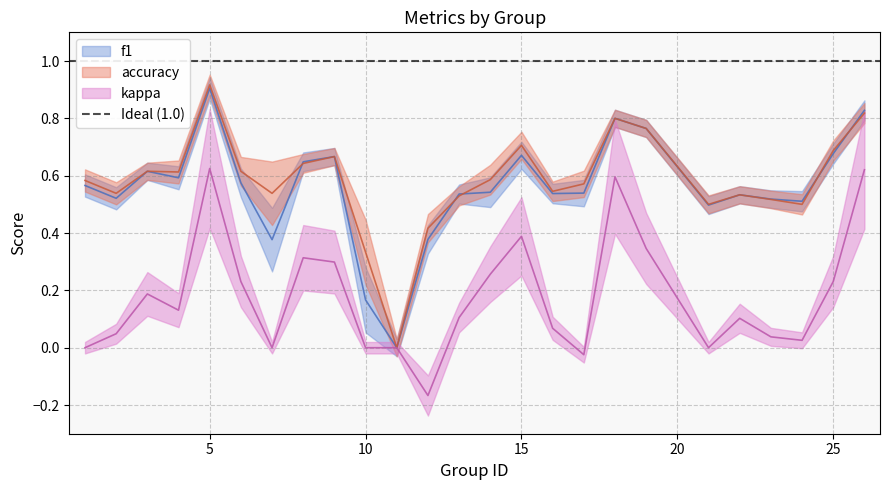

The kappa series shows 0.1 at 4. True or false?

True